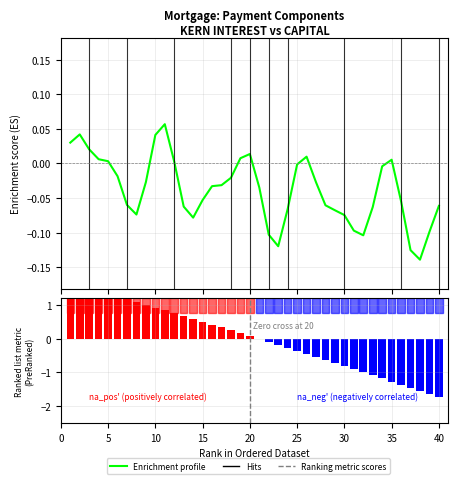

How many bars are there in total?

80